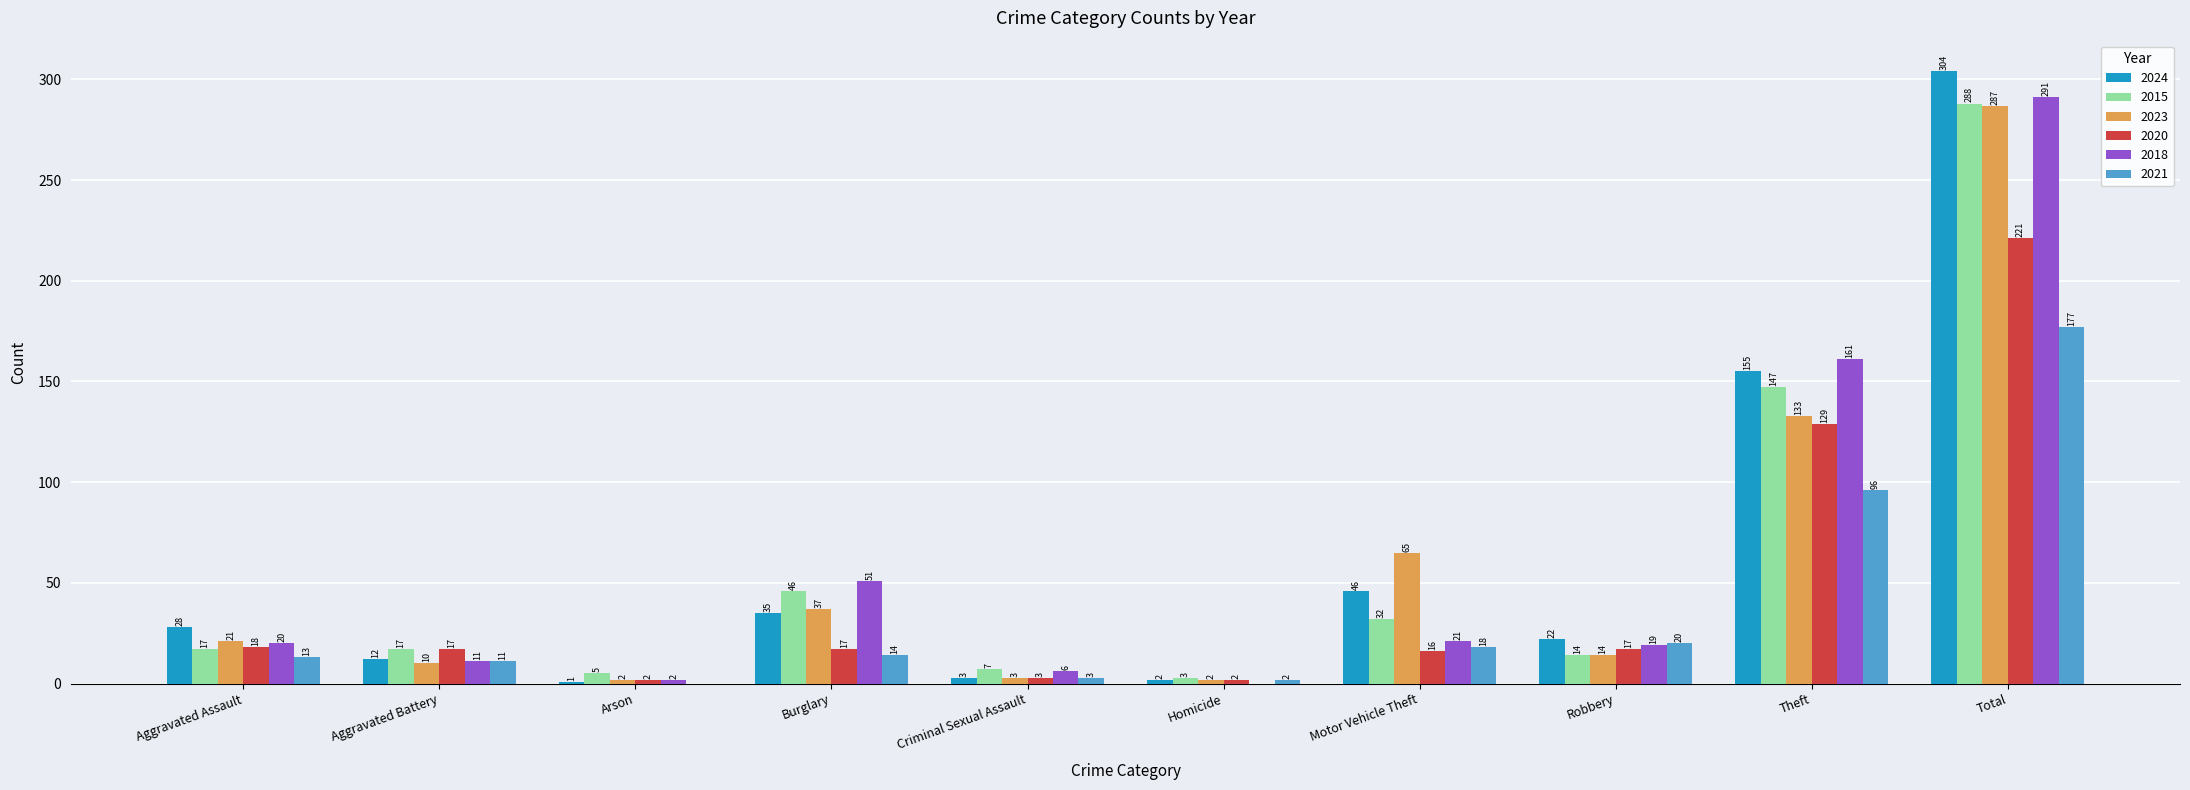

Is it true that 2018 equals 161 at Theft?

True